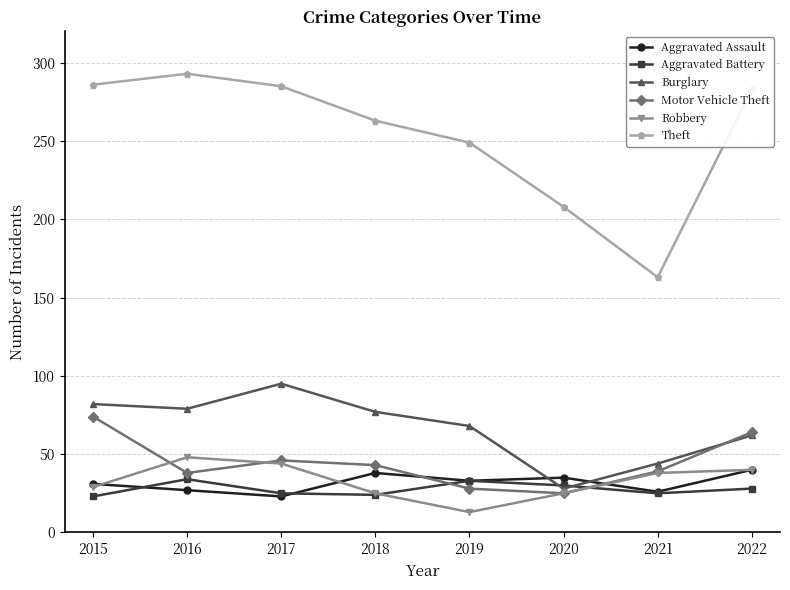

The Motor Vehicle Theft series shows 25 at 2020. True or false?

True